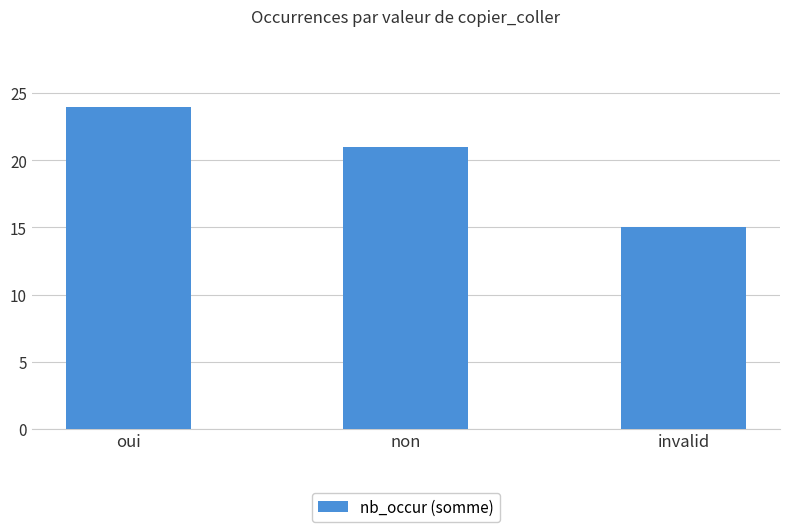

What position from the left is oui?

1